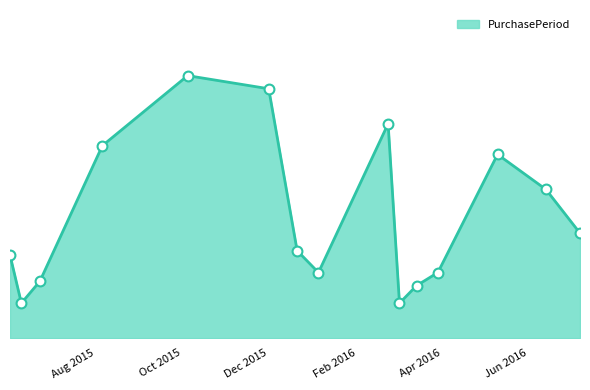

Is this an area chart (filled region under the line)?

Yes